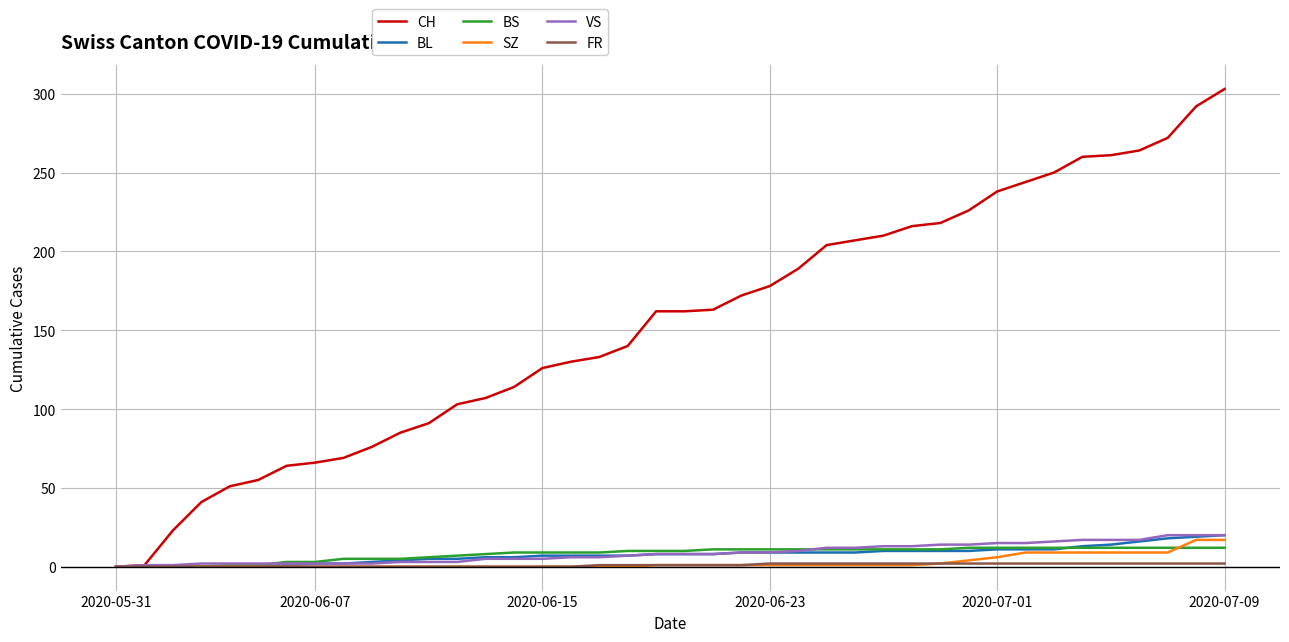

Which series has the widest spread of values?

CH